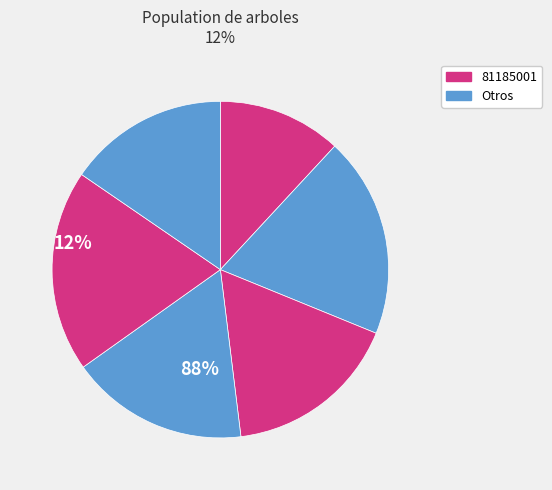

How many segments does this pie chart have?

6